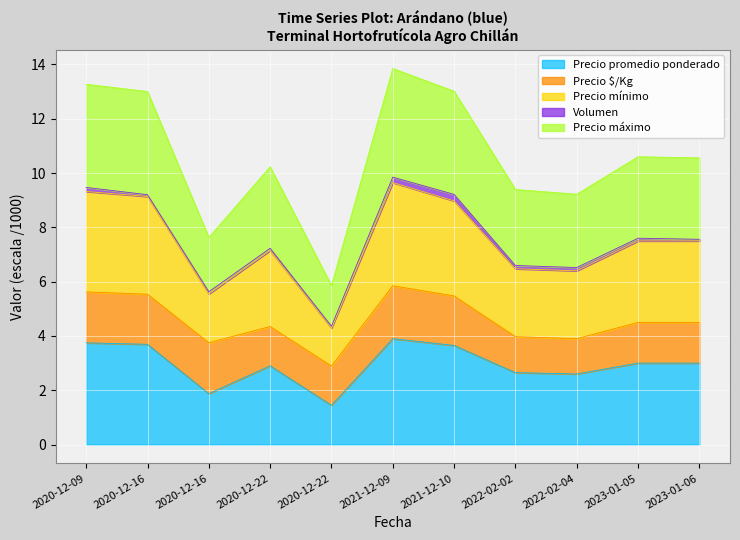

Does the chart display data point markers on the line(s)?

No